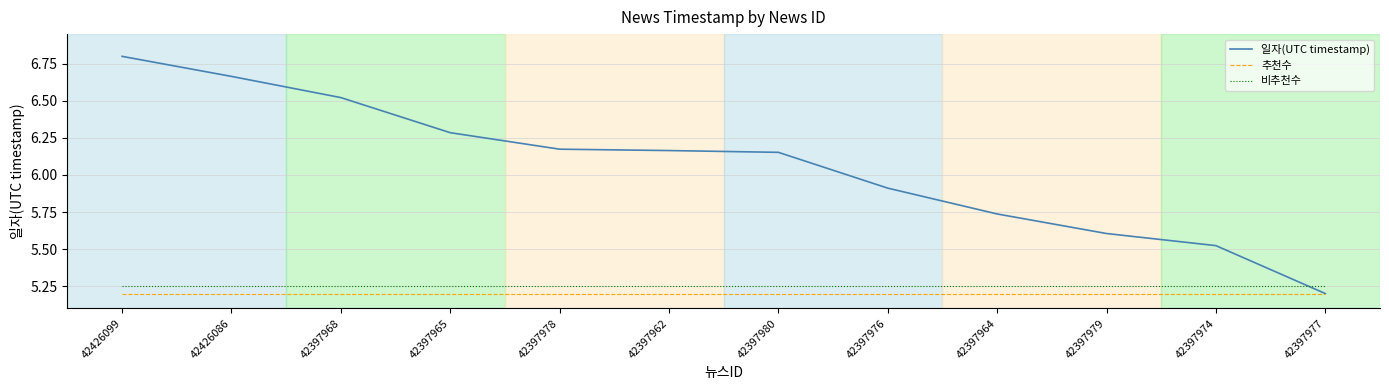

What is the sum of the 일자(UTC timestamp) values at 42426086 and 42397964?

12.4